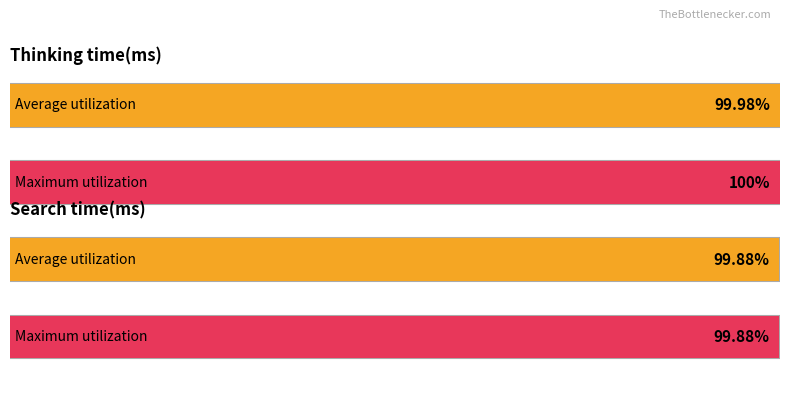

The value of Search time(ms) at Step 16 is 0. True or false?

False